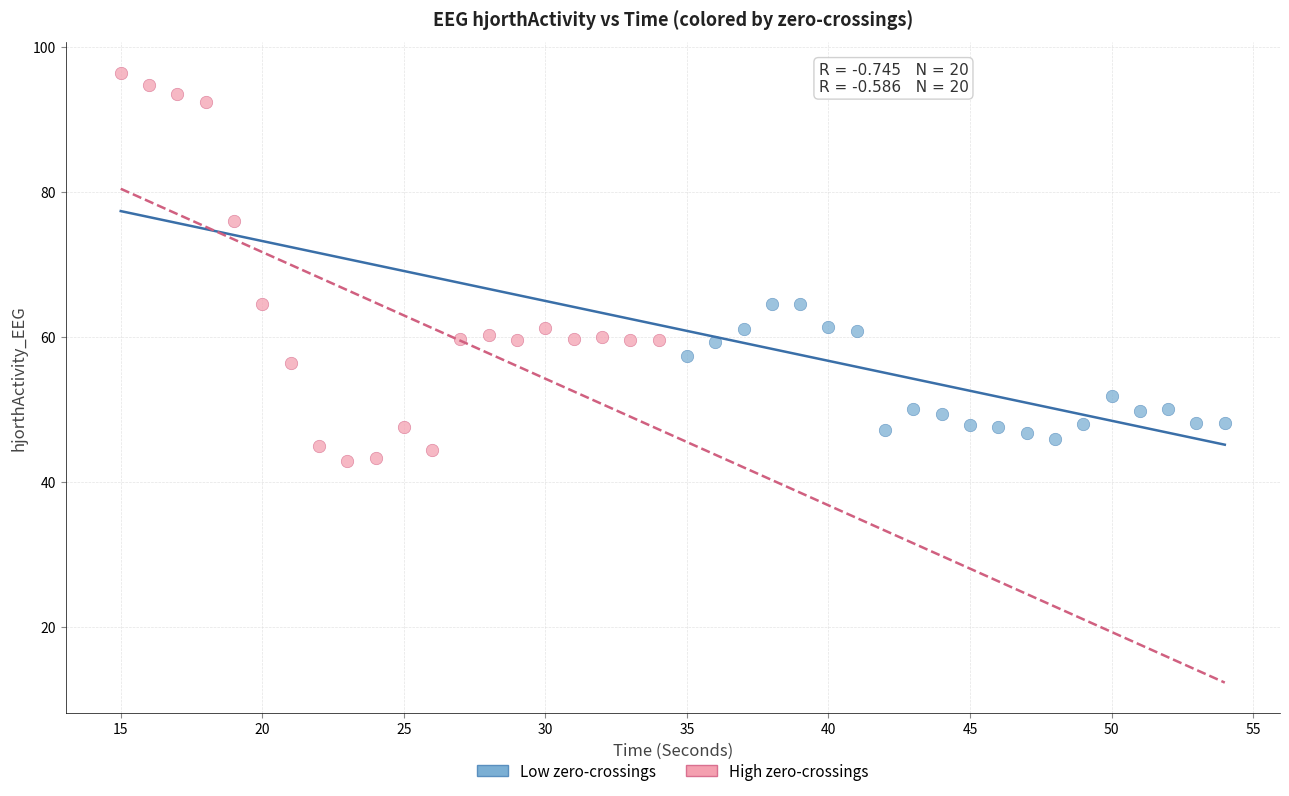

Which series reaches the maximum Y coordinate?

High zero-crossings